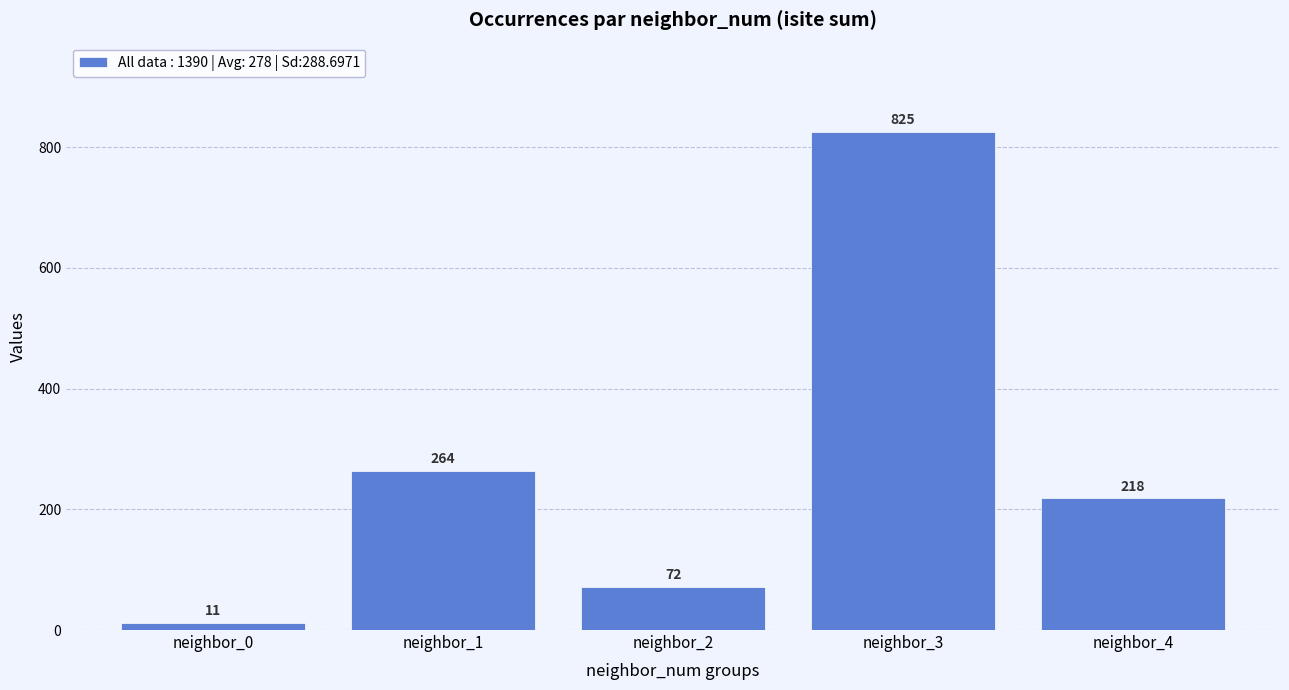

Reading left to right, list all the values displayed in this chart.

neighbor_0=11	neighbor_1=264	neighbor_2=72	neighbor_3=825	neighbor_4=218